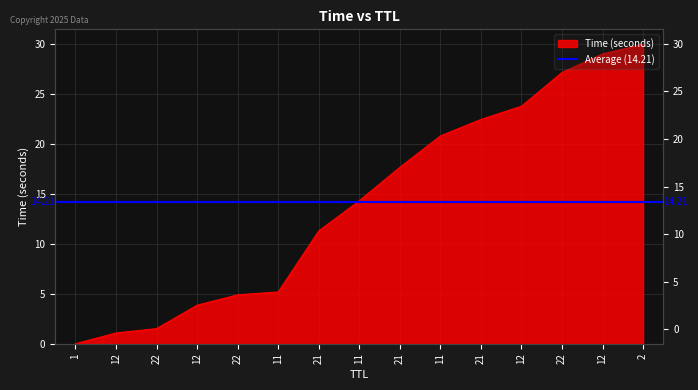

What is the label of the 15th point from the left?

2